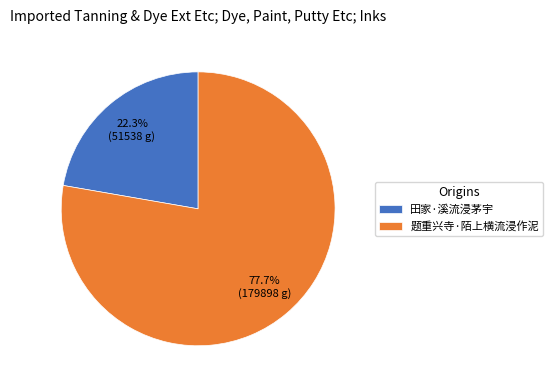

What is the ratio of the value at 田家·溪流浸茅宇 to the value at 题重兴寺·陌上横流浸作泥?

0.3